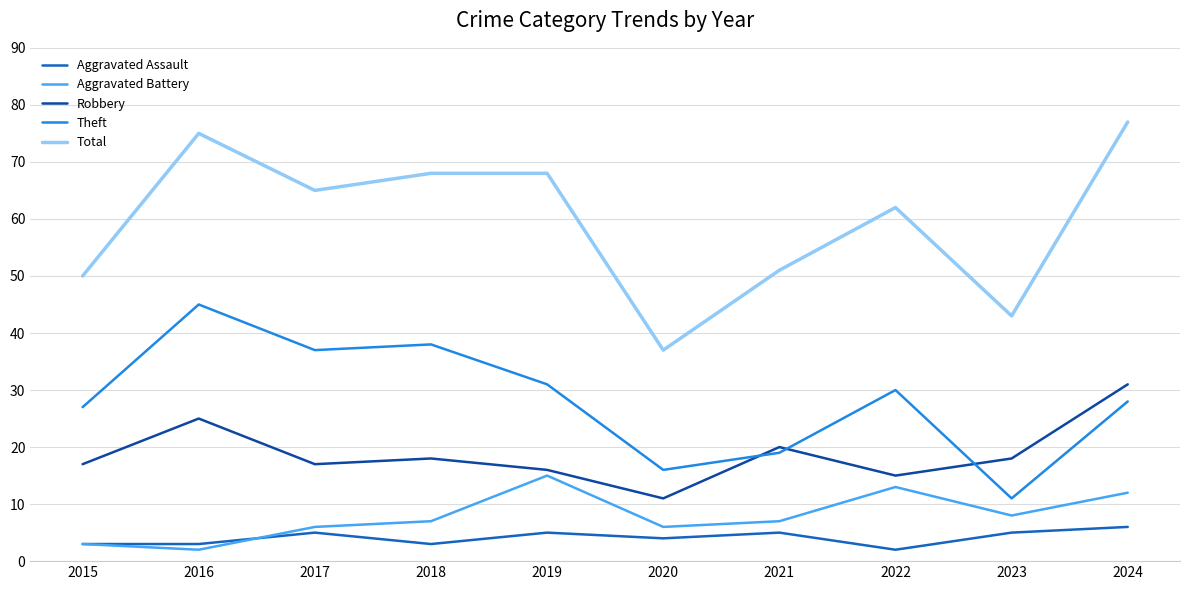

What is the approximate value of Robbery at 2016?

25